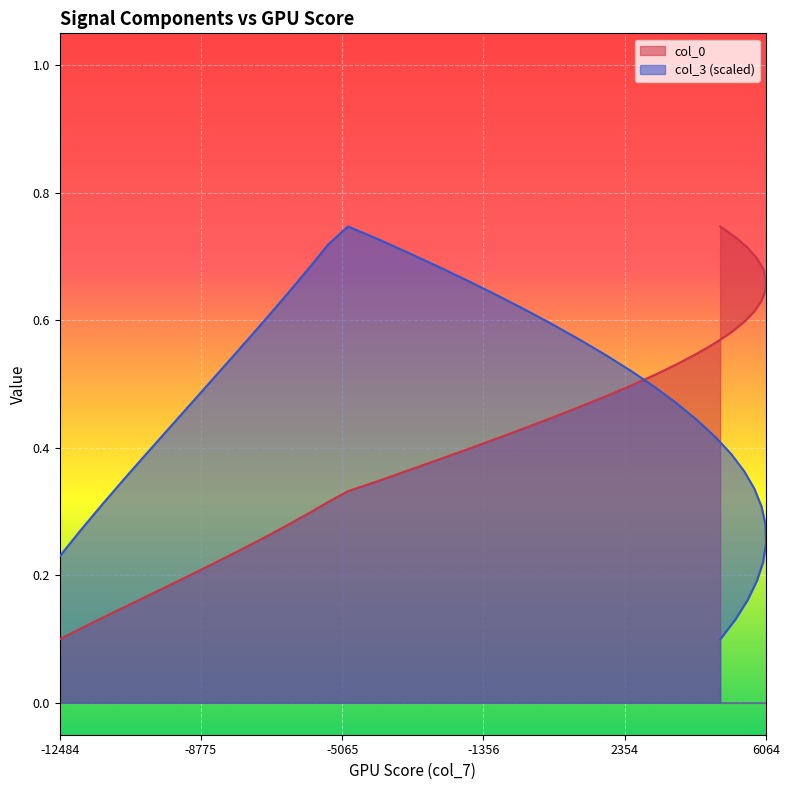

Which series has the largest total across all categories?

col_3